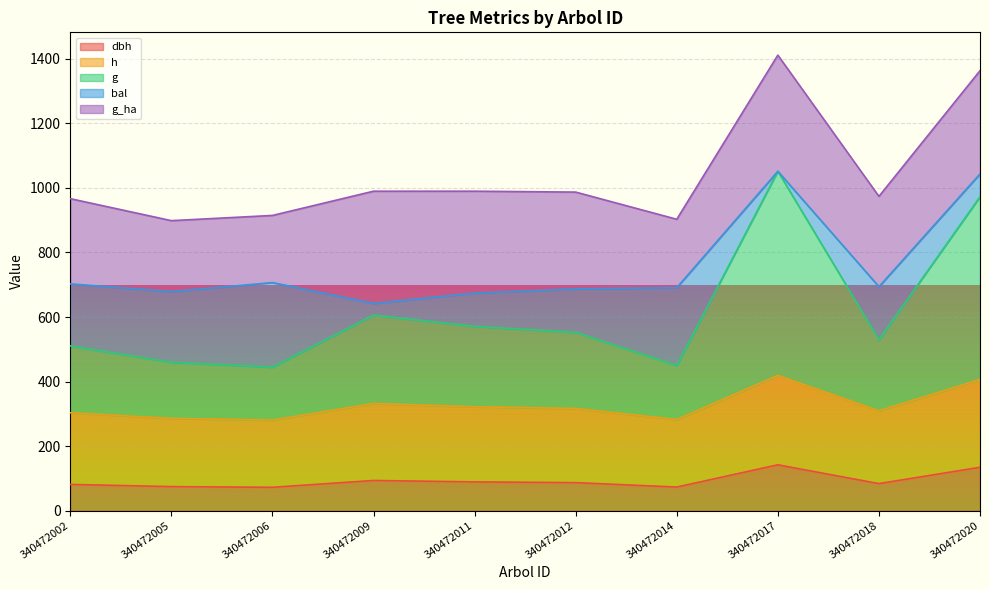

True or false: dbh has more than 0 interior local peaks.

True